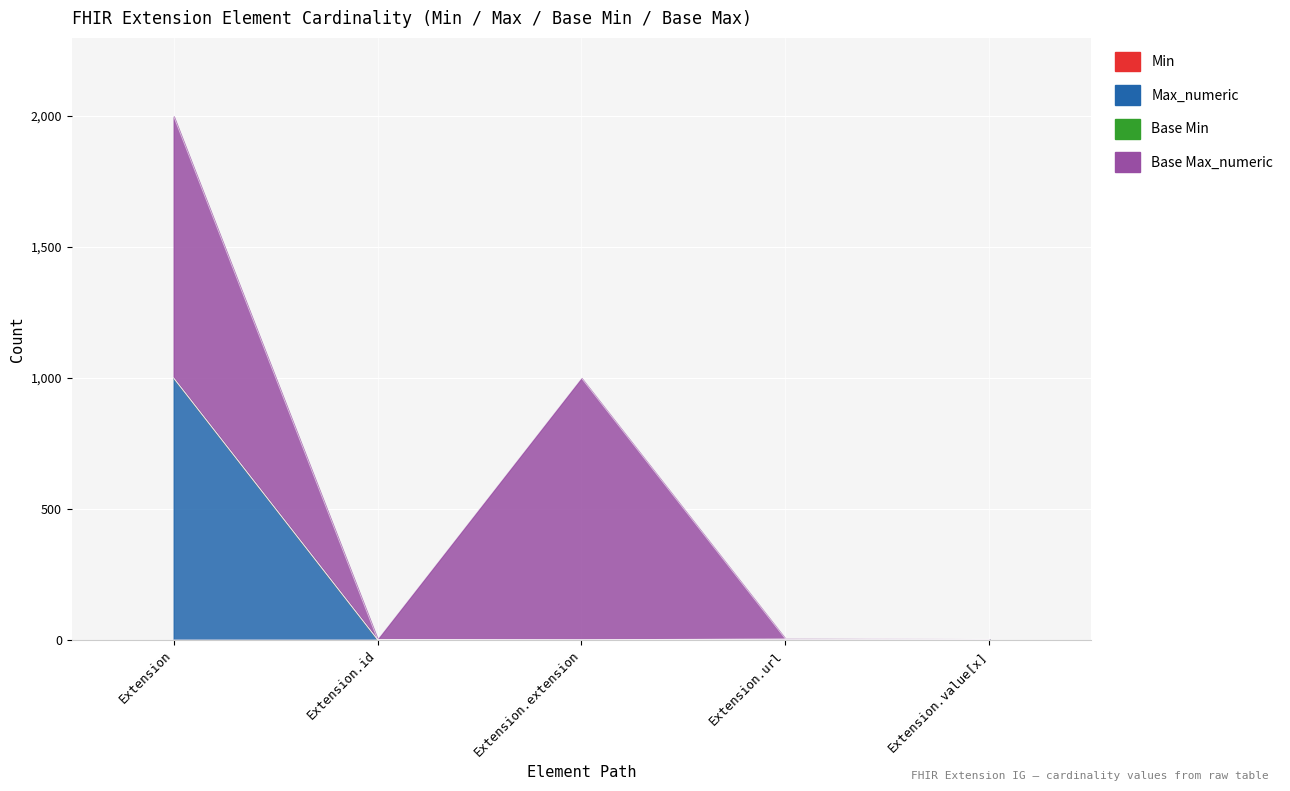

Which series has the widest spread of values?

Max_numeric